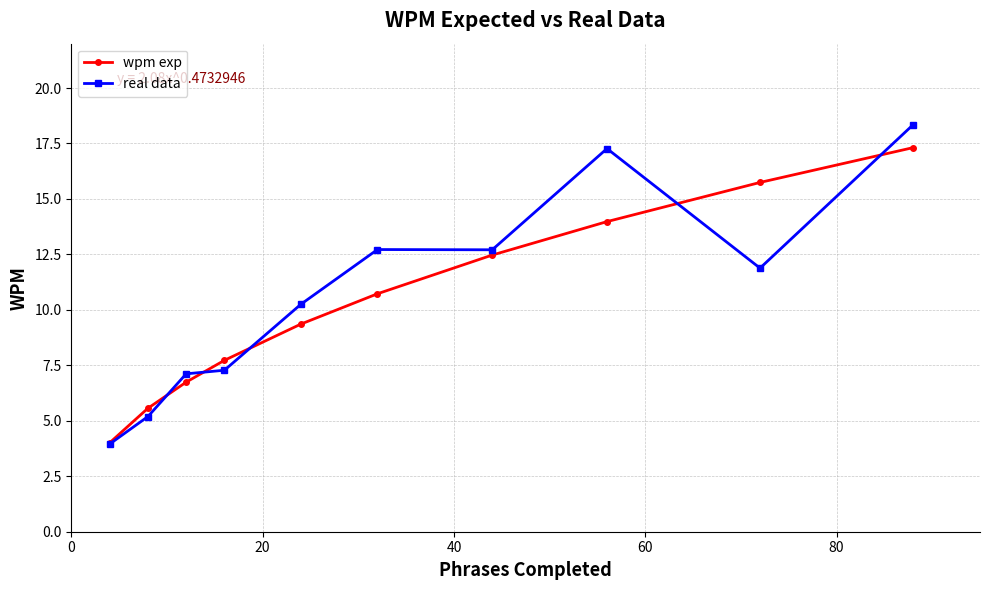

What is the minimum value for wpm exp?

4.0